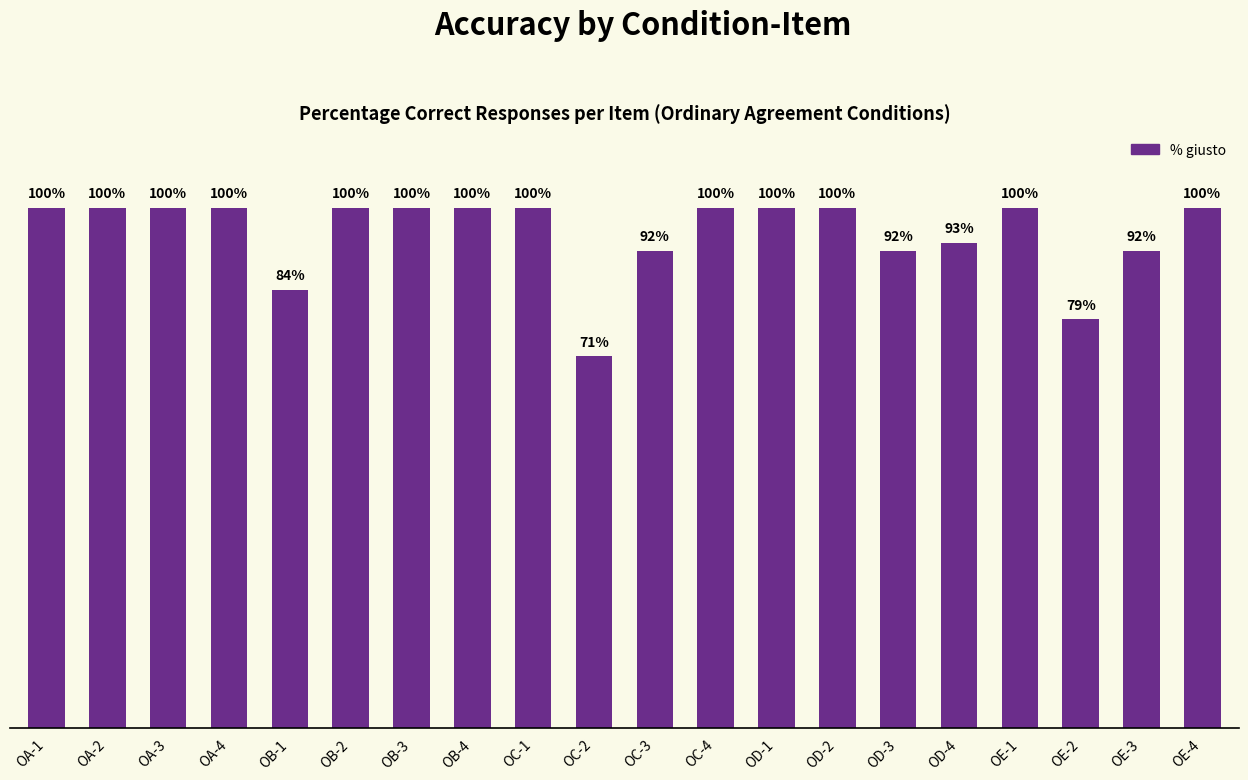

What is the label of the 4th bar from the right?

OE-1